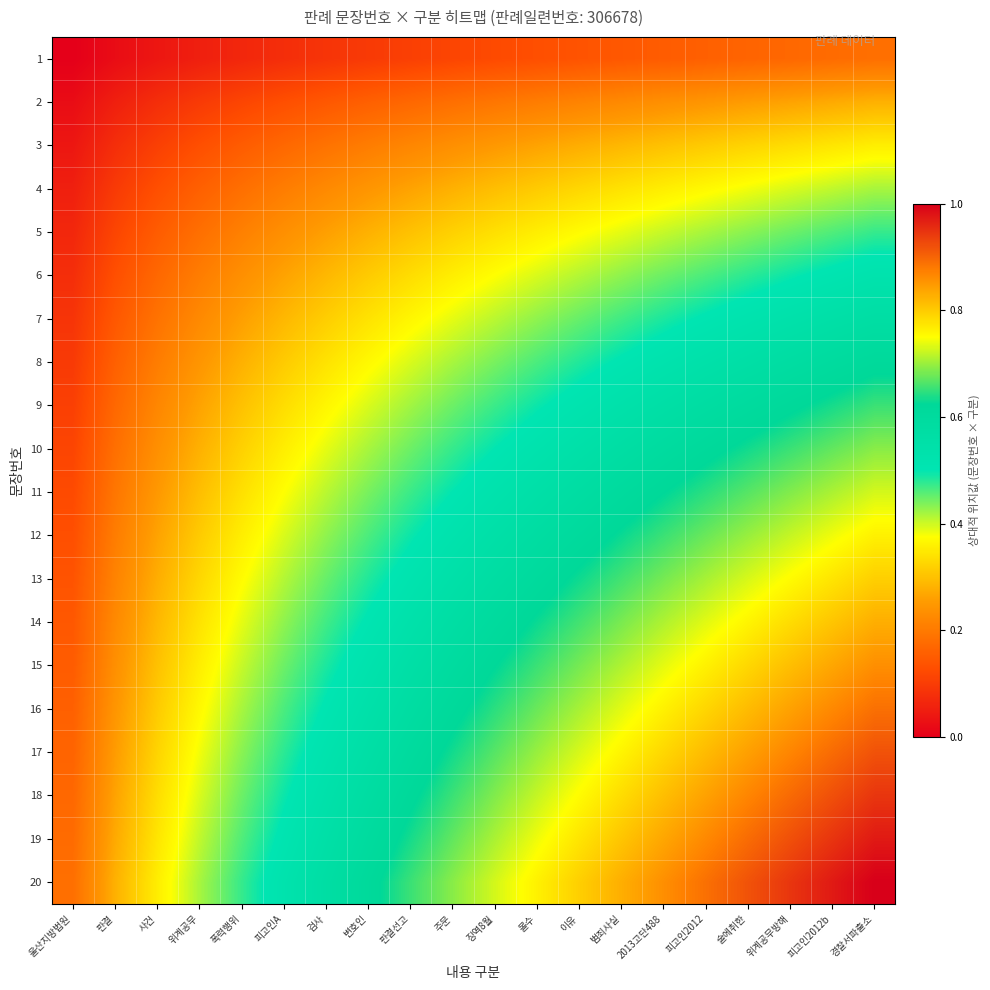

Which series has the largest range (max minus min)?

20